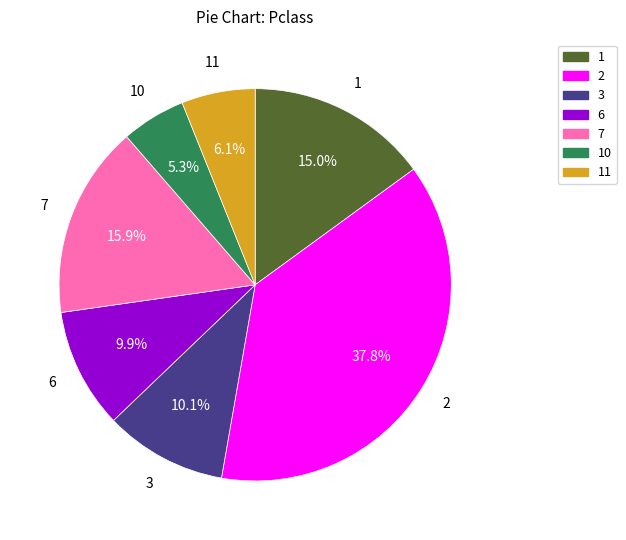

Does 6 account for over 50% of the chart?

No